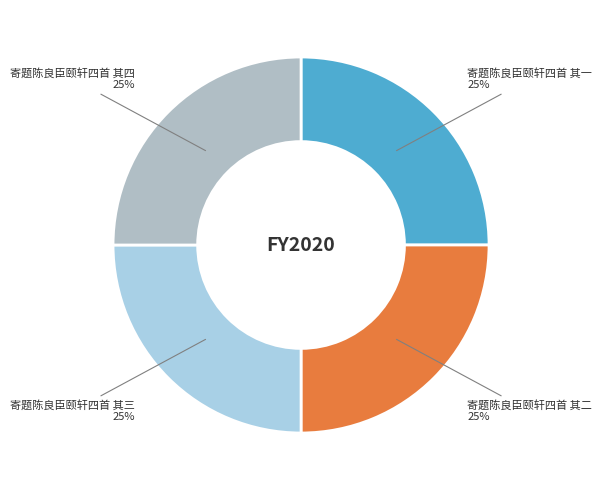

To the nearest percent, what is the average slice percentage?

25%